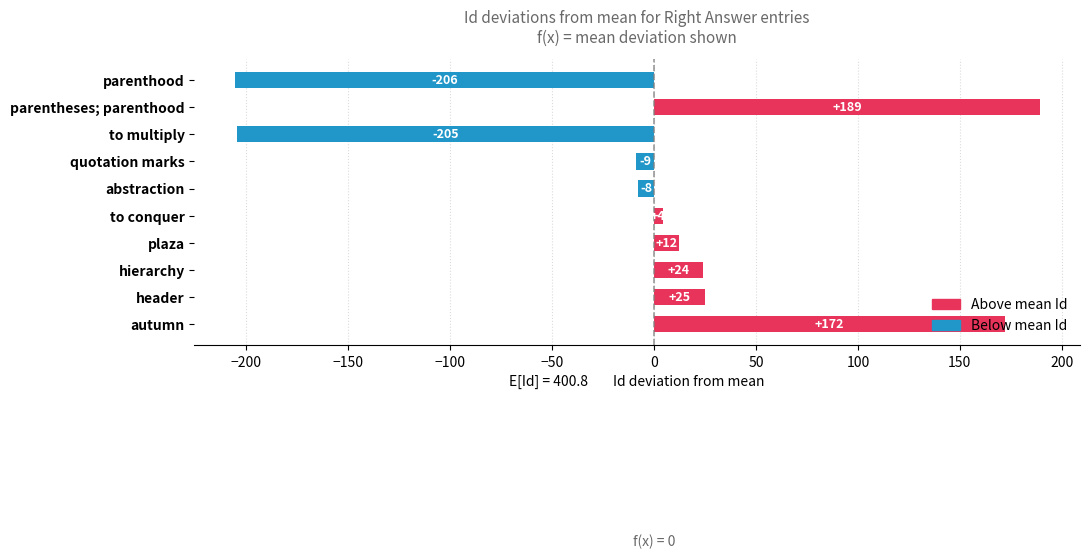

Does the chart contain any negative values?

Yes